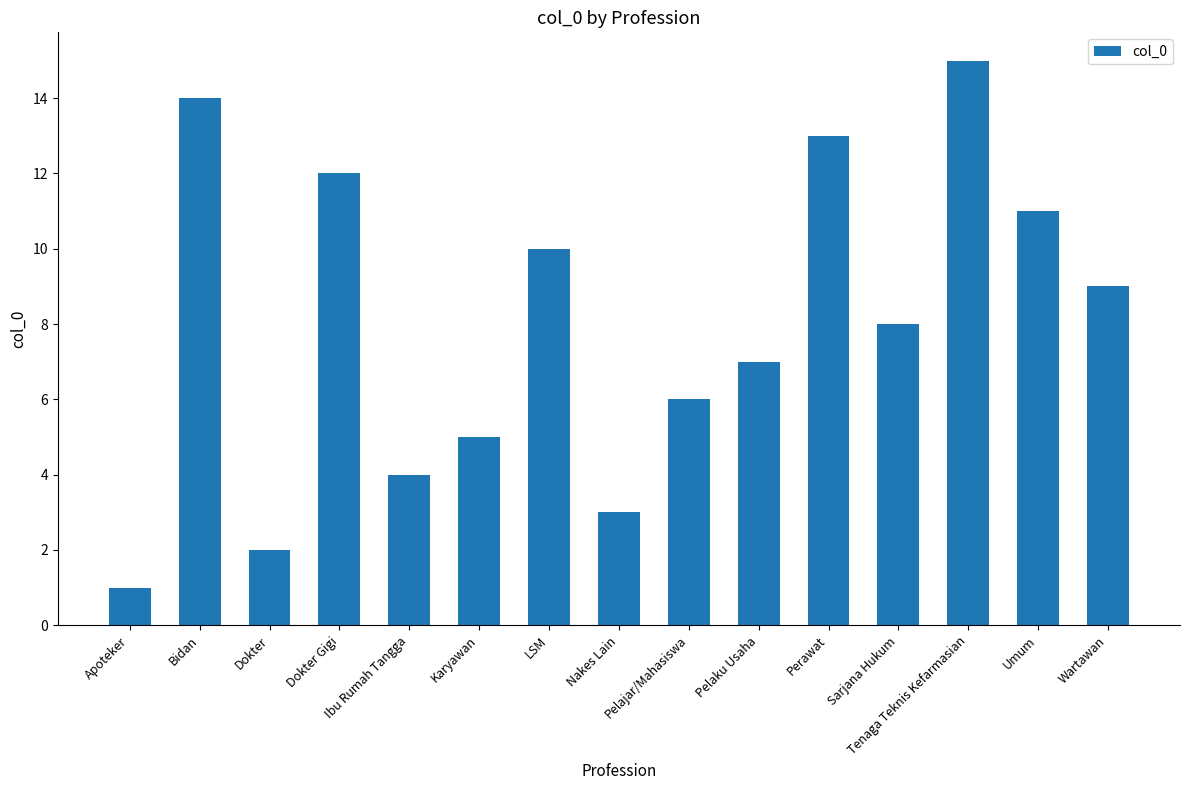

Reading left to right, extract all data points from this chart.

Apoteker=1	Bidan=14	Dokter=2	Dokter Gigi=12	Ibu Rumah Tangga=4	Karyawan=5	LSM=10	Nakes Lain=3	Pelajar/Mahasiswa=6	Pelaku Usaha=7	Perawat=13	Sarjana Hukum=8	Tenaga Teknis Kefarmasian=15	Umum=11	Wartawan=9